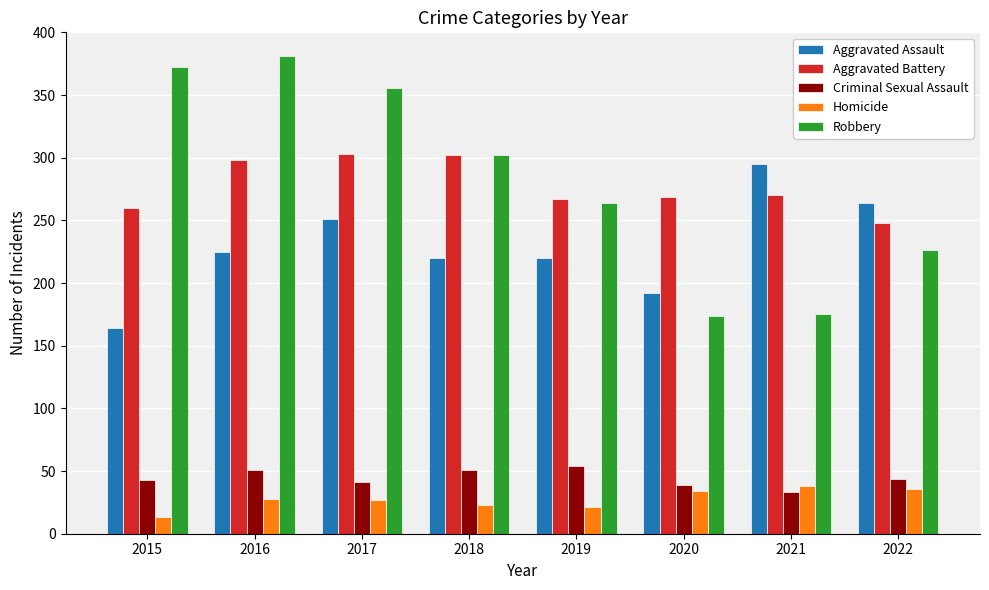

List the series in order of their peak value, highest first.

Robbery, Aggravated Battery, Aggravated Assault, Criminal Sexual Assault, Homicide